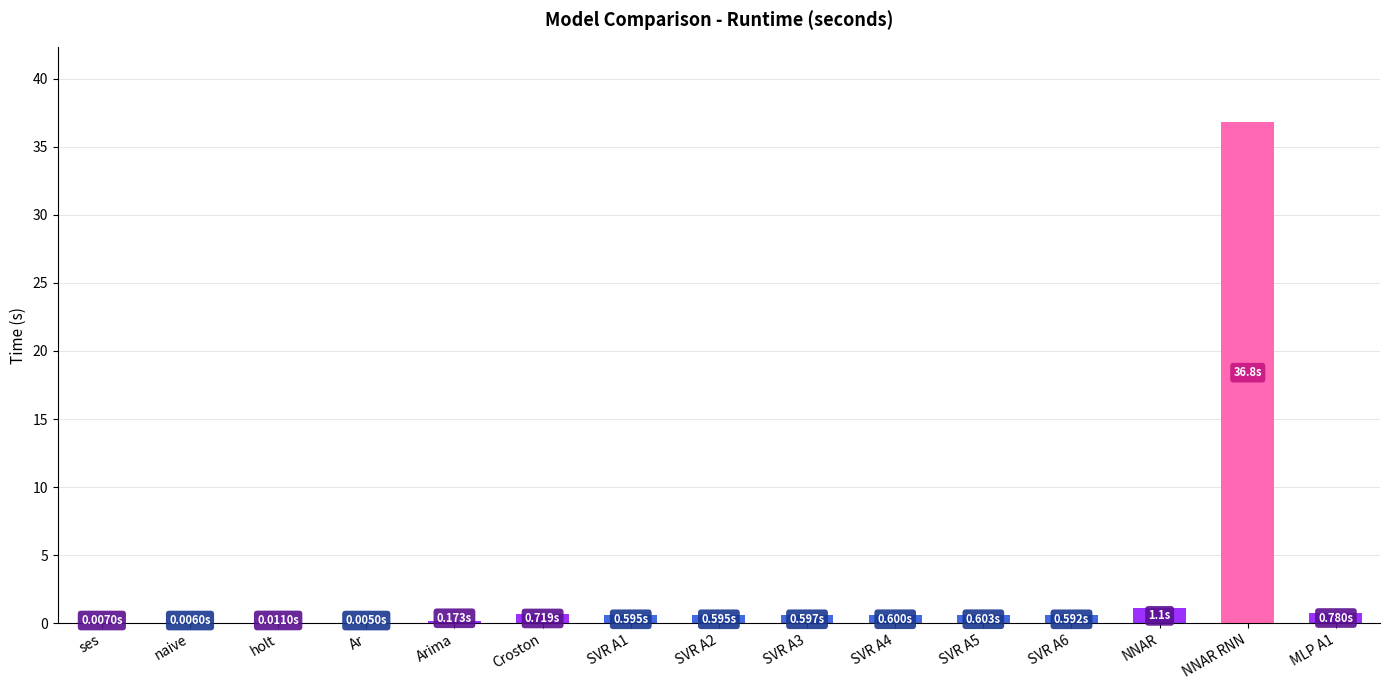

Which category has the highest value across all series?

NNAR RNN